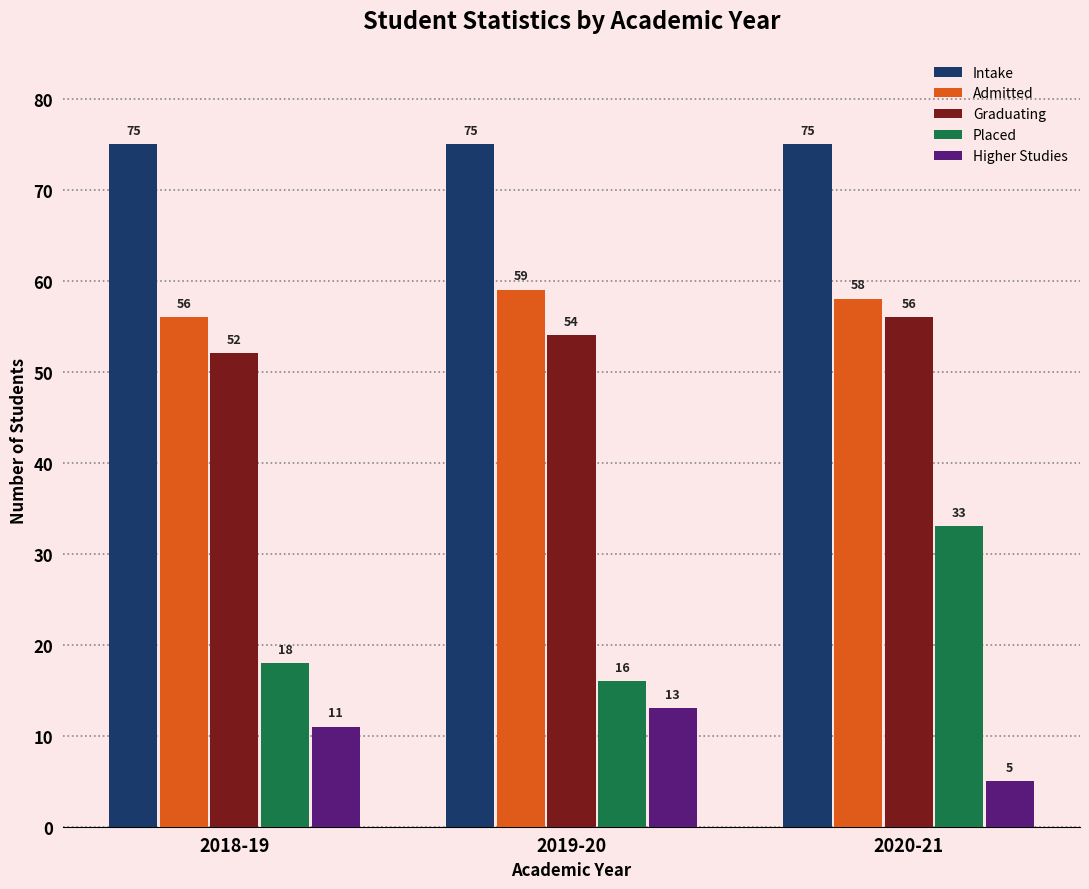

Between 2018-19 and 2020-21, which series saw the biggest shift?

Placed